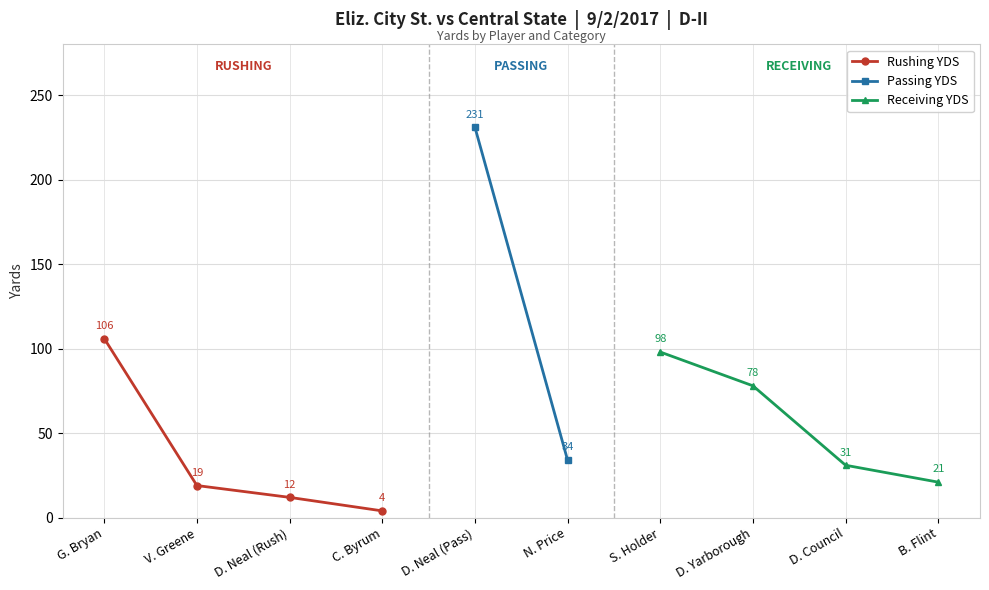

Which category has the highest value in the Rushing YDS series?

G. Bryan